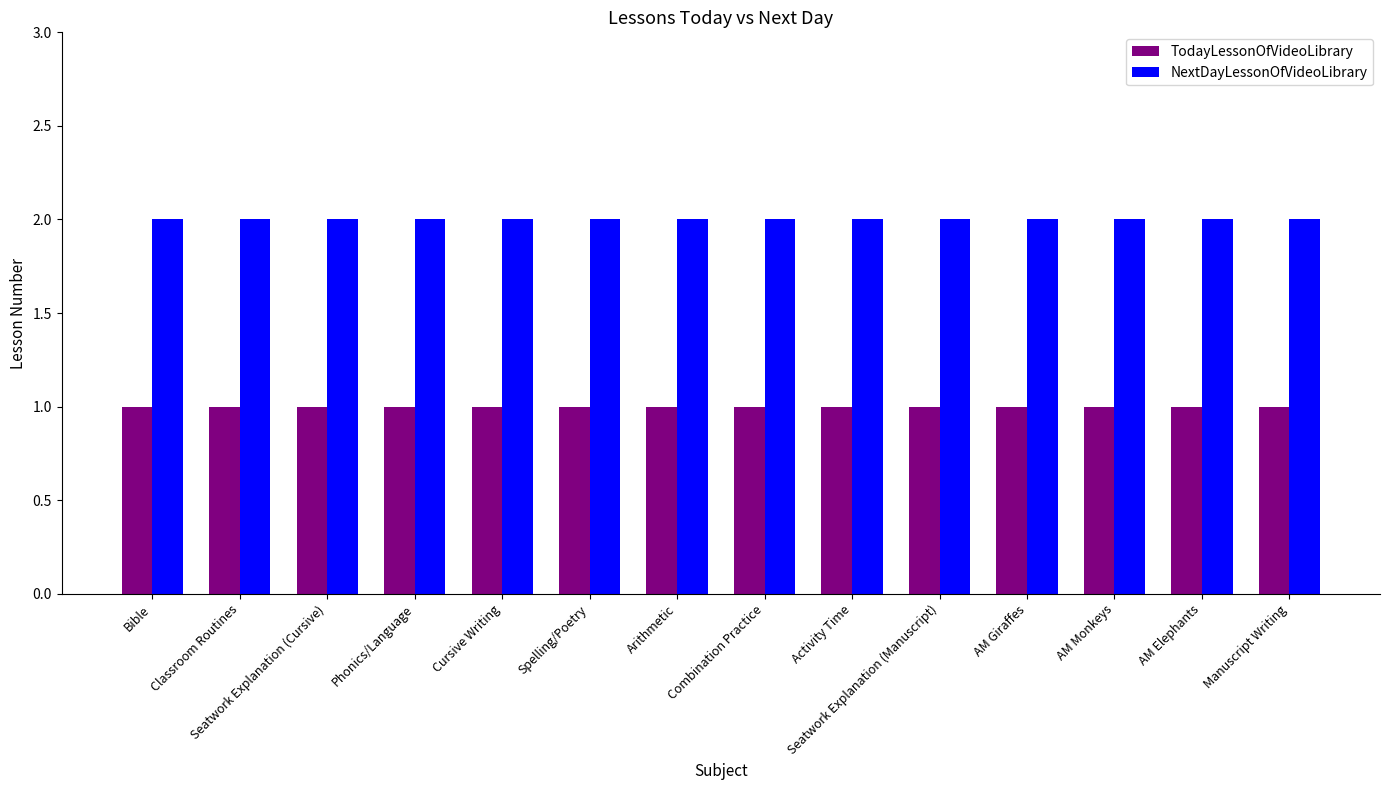

Rank the series at Arithmetic from lowest to highest value.

TodayLessonOfVideoLibrary, NextDayLessonOfVideoLibrary